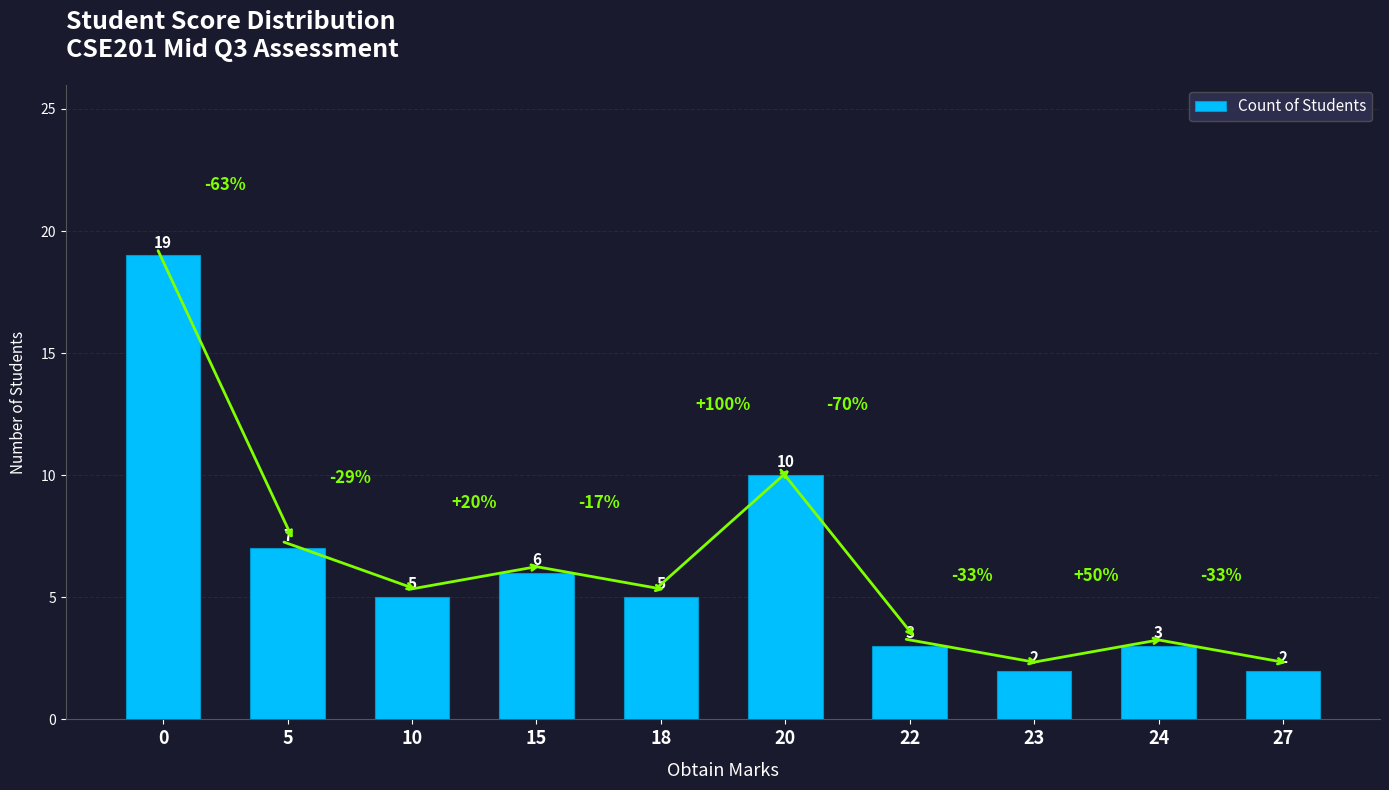

What is the greatest value displayed?

19